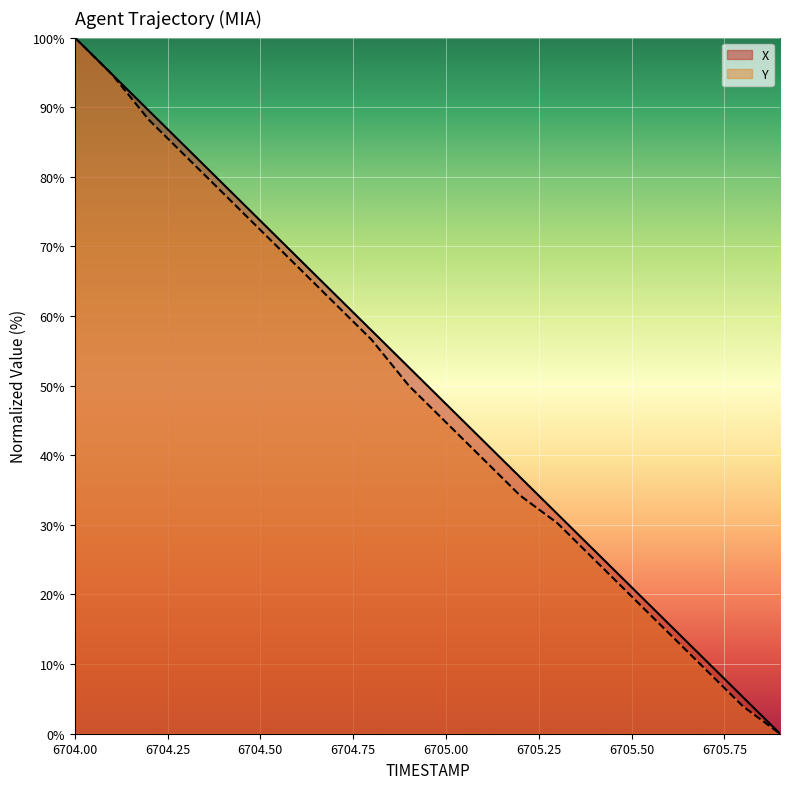

What is the label of the 6th point from the left?

6704.5